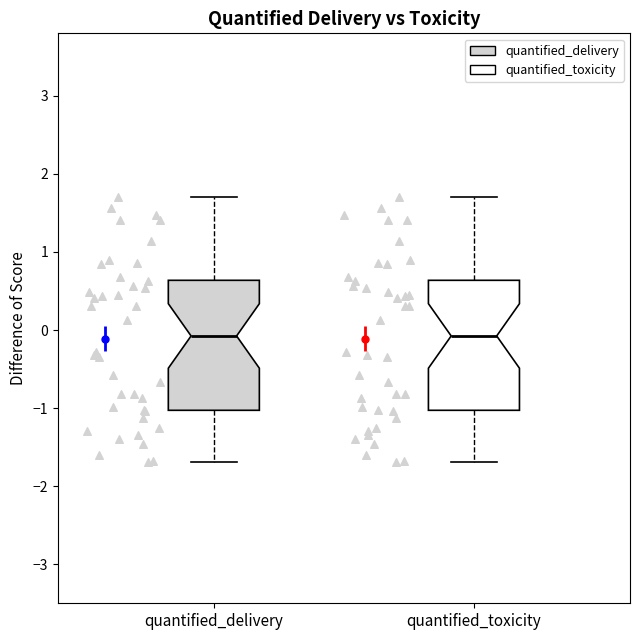

Where is the upper edge of the box for quantified_toxicity on the y-axis? The values are not printed on the chart, so give them approximately, as read against the axis.

0.6